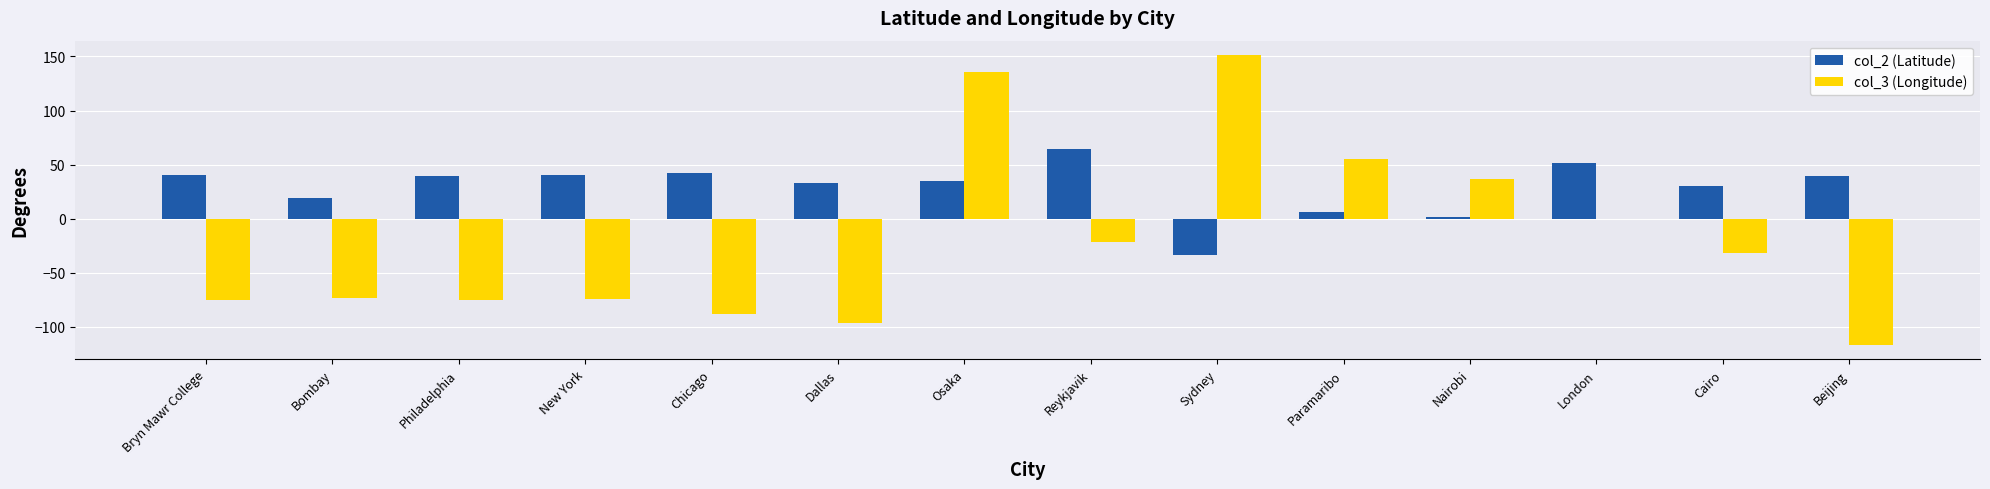

Which label corresponds to the largest value in the chart?

Sydney